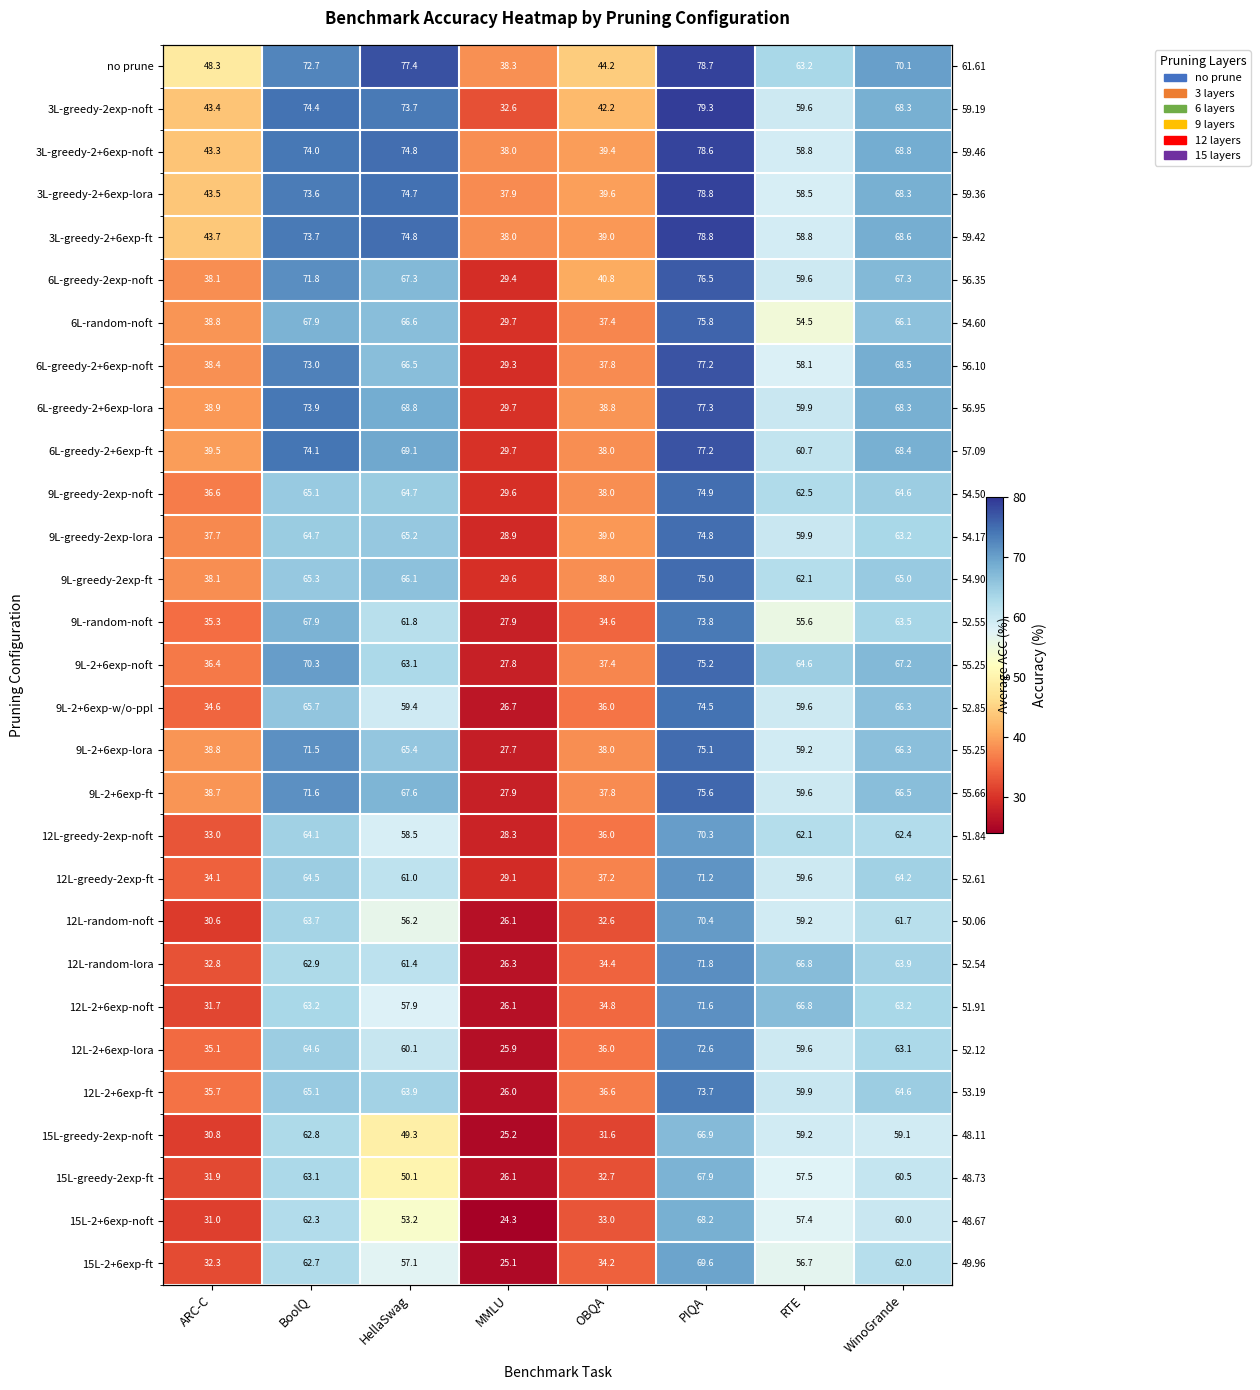

Between ARC-C and WinoGrande, which is larger?

WinoGrande